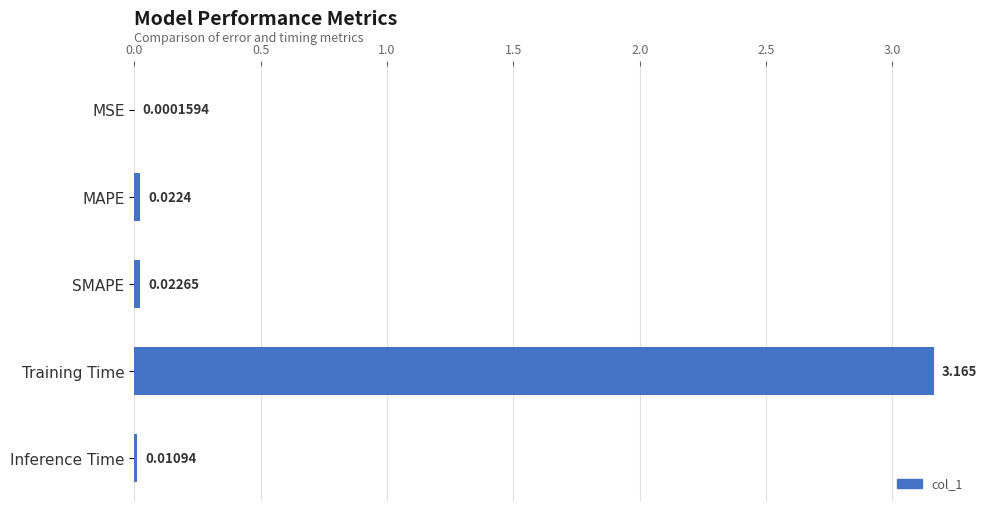

Count the number of categories in the chart.

5